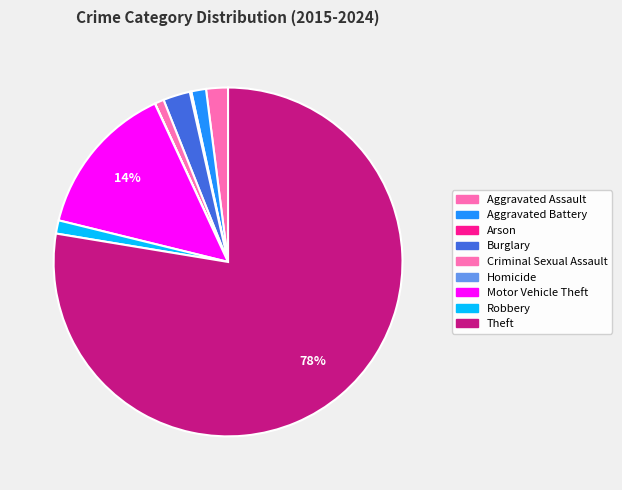

Is there a majority slice in this chart?

Yes